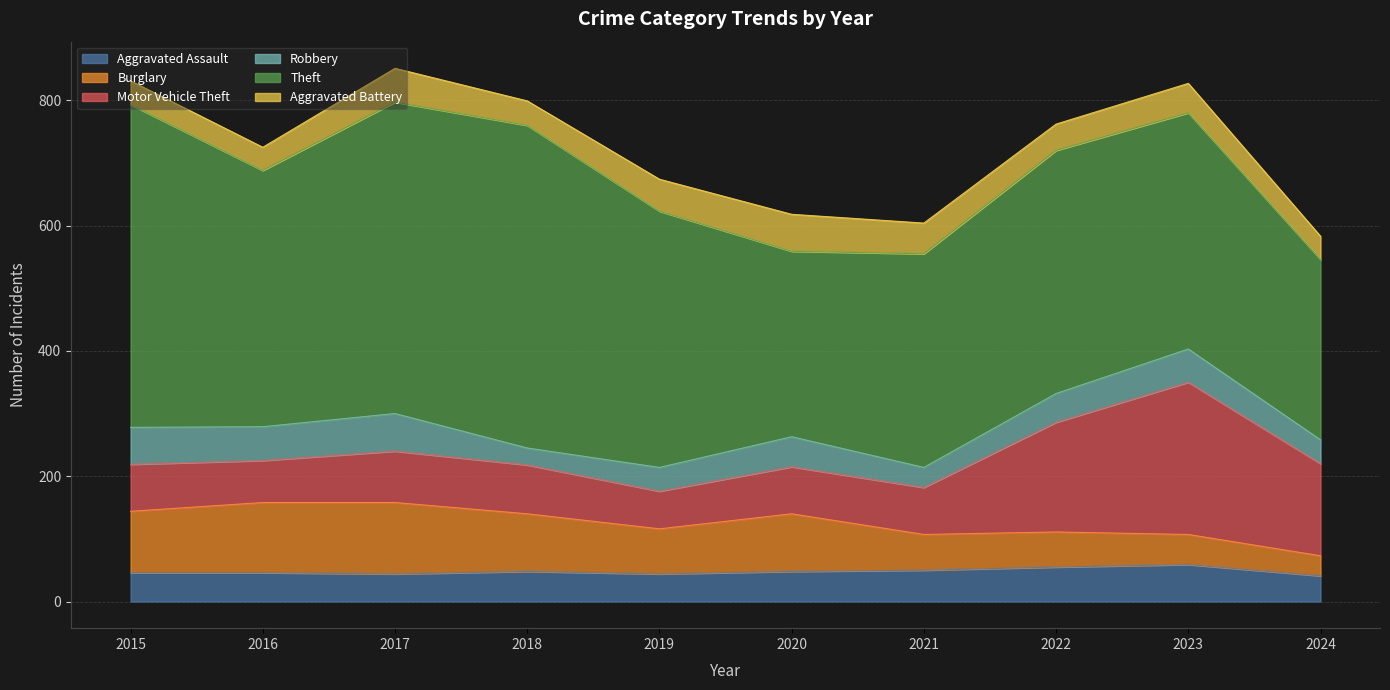

After their last crossing, which series has the higher values: Burglary or Motor Vehicle Theft?

Motor Vehicle Theft